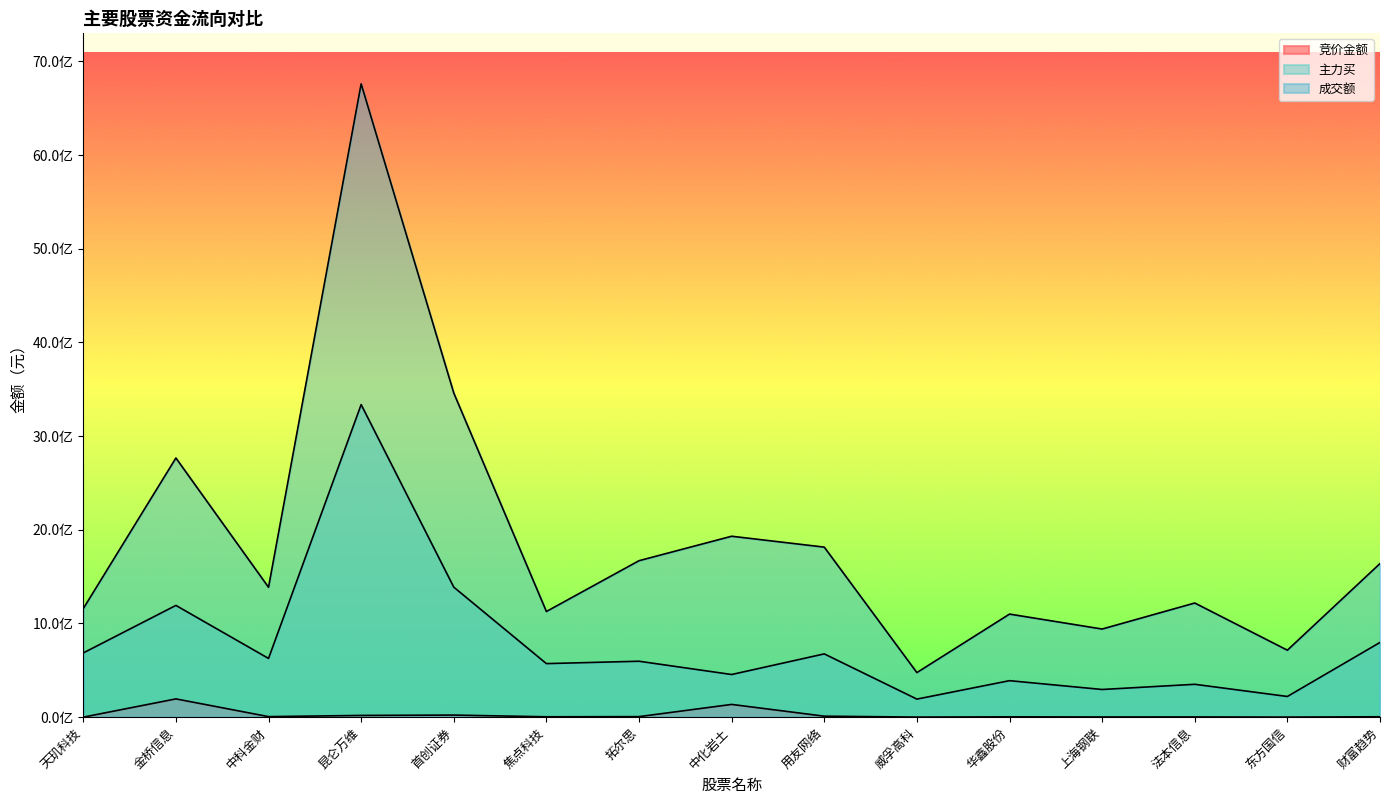

What is the greatest value displayed?

6757855672